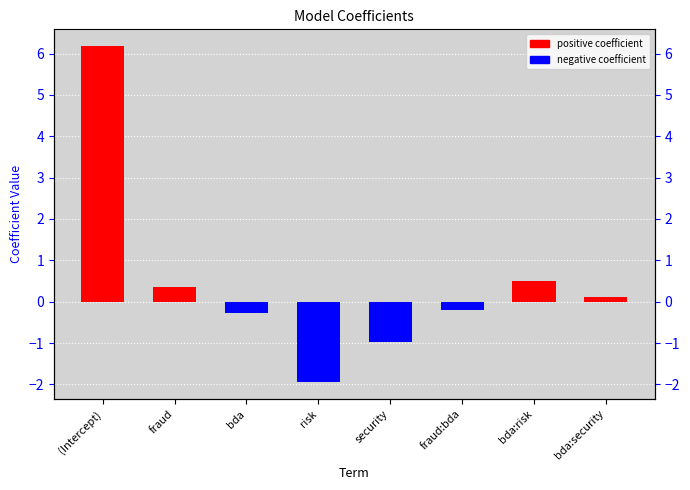

How many data points are less than 0?

4